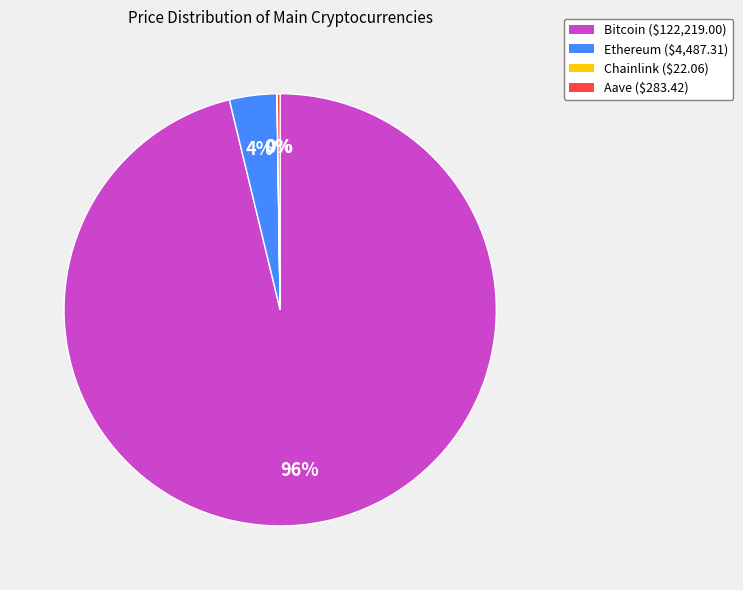

What is the majority slice?

Bitcoin